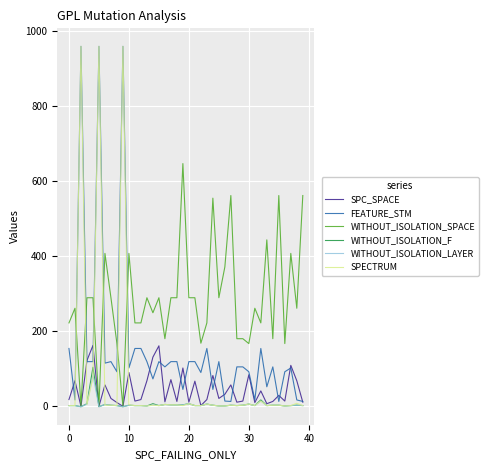

True or false: WITHOUT_ISOLATION_SPACE has more than 1 interior local peaks.

True